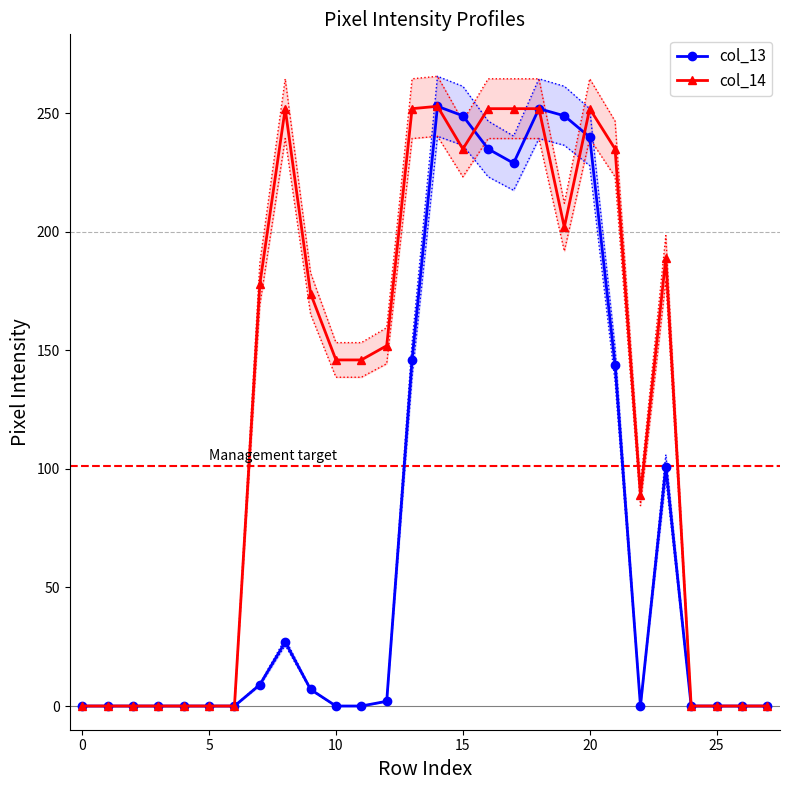

What are all the series names shown in the legend?

col_13, col_14